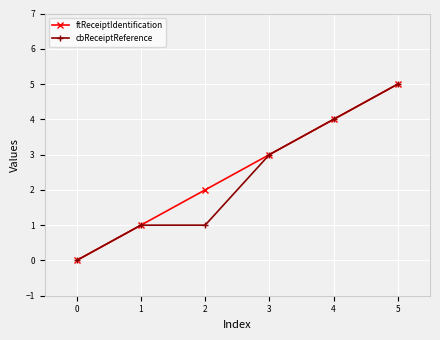

Reading left to right, list all the values displayed in this chart.

ftReceiptIdentification: 0=0	1=1	2=2	3=3	4=4	5=5
cbReceiptReference: 0=0	1=1	2=1	3=3	4=4	5=5